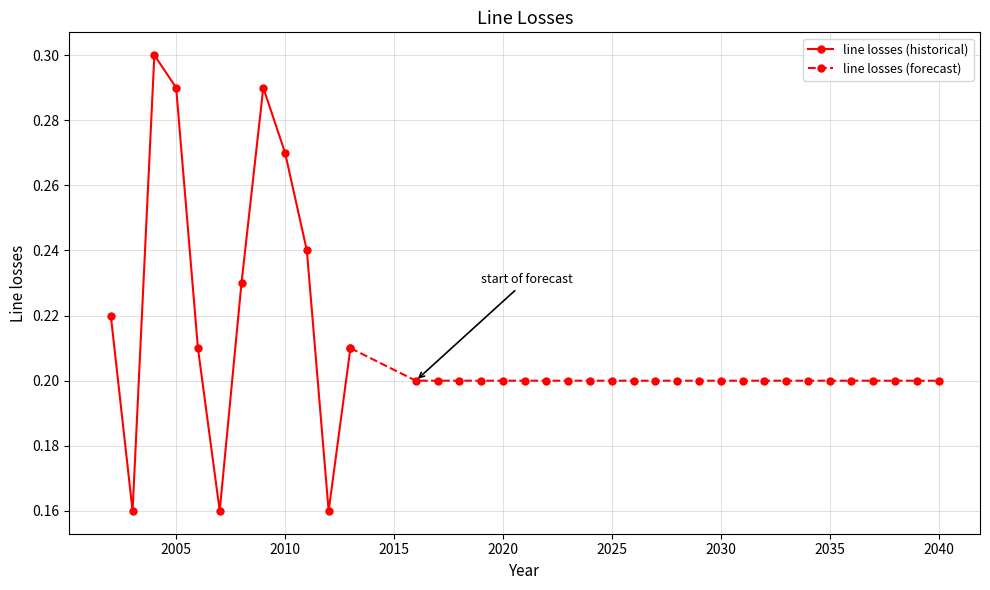

Read the value at 2018.

0.2